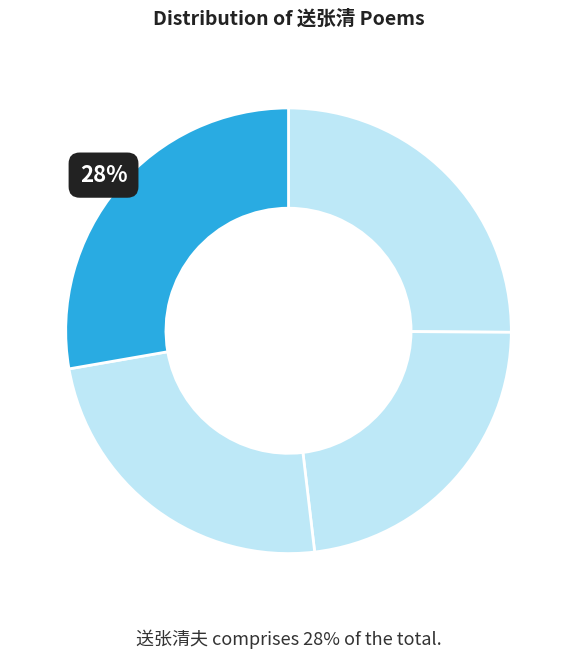

How many segments does this pie chart have?

4